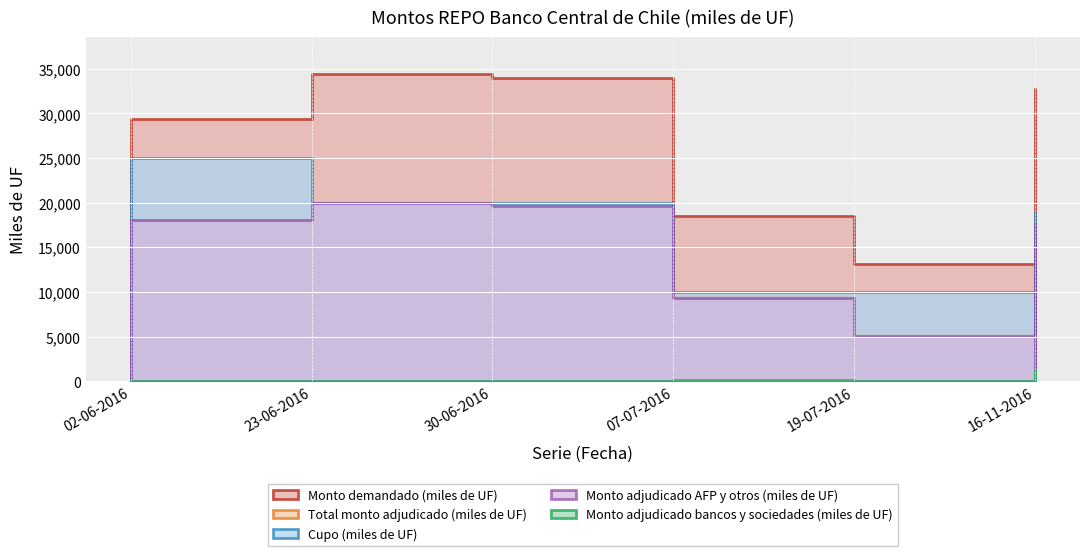

True or false: Monto demandado (miles de UF) has a value of 5968 at 19-07-2016.

False